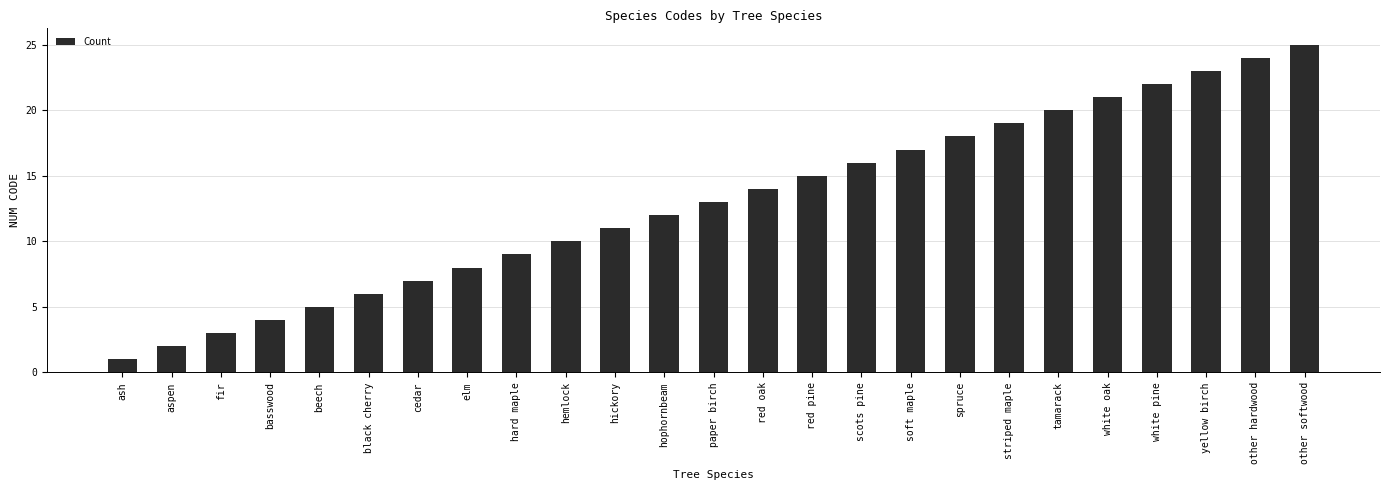

Are the bars horizontal?

No